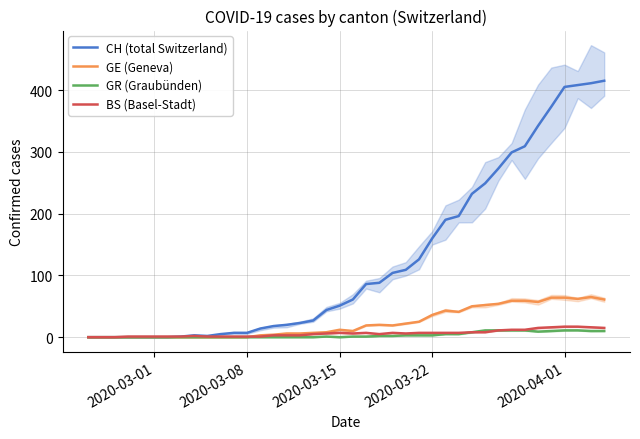

What is the maximum value for GR (Graubünden)?

11